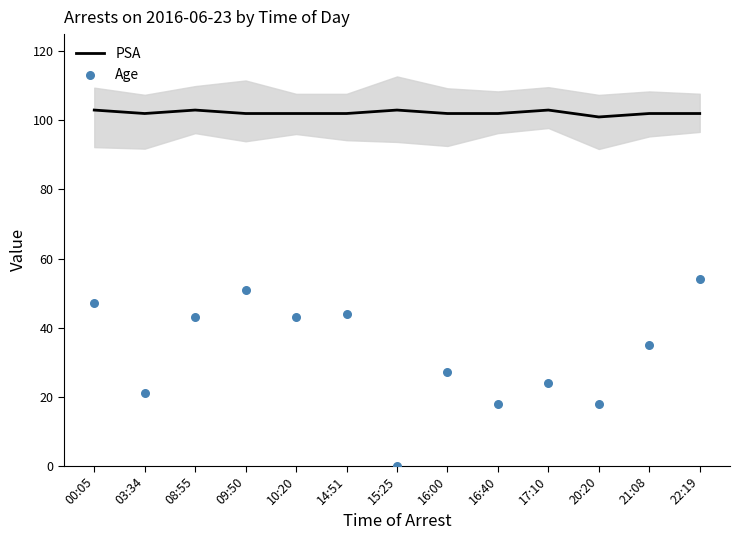

Is the value of PSA at 16:00 greater than the value of Age at 08:55?

Yes